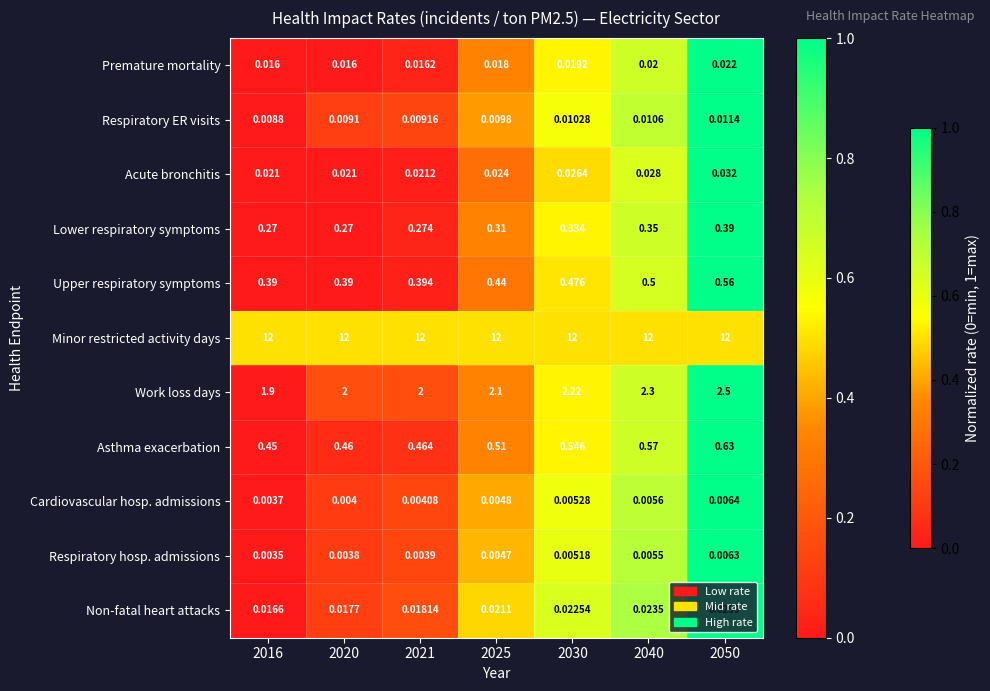

Rank the series at 2021 from highest to lowest value.

Minor restricted activity days, Work loss days, Asthma exacerbation, Upper respiratory symptoms, Lower respiratory symptoms, Acute bronchitis, Non-fatal heart attacks, Premature mortality, Respiratory ER visits, Cardiovascular hosp. admissions, Respiratory hosp. admissions